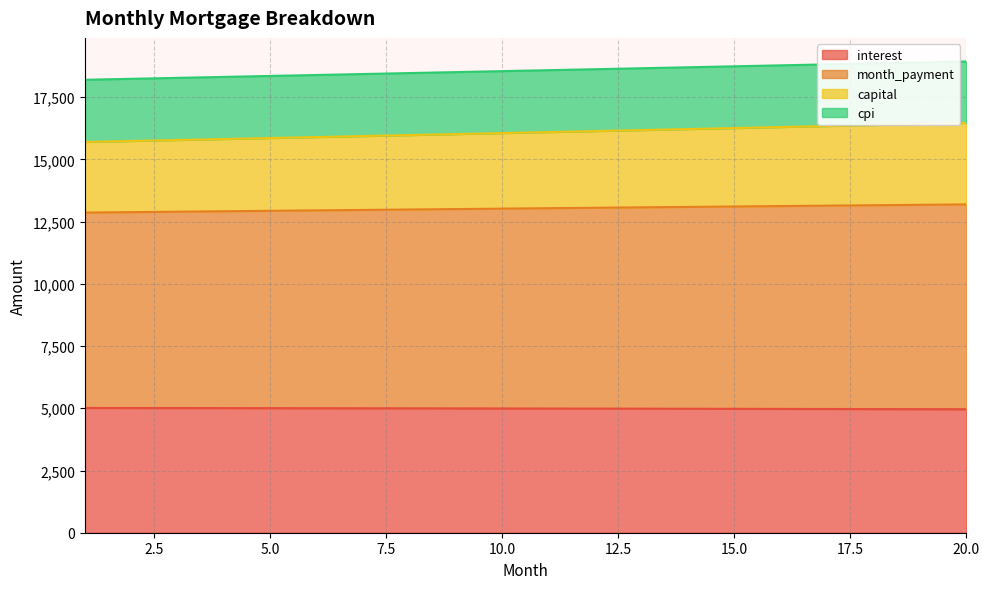

Is the value of interest at 11 greater than the value of capital at 1?

No